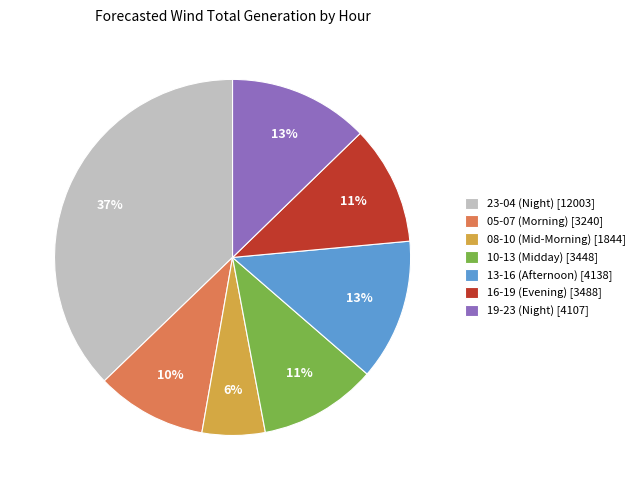

What is the largest slice in the pie chart?

23-04 (Night) [12003]